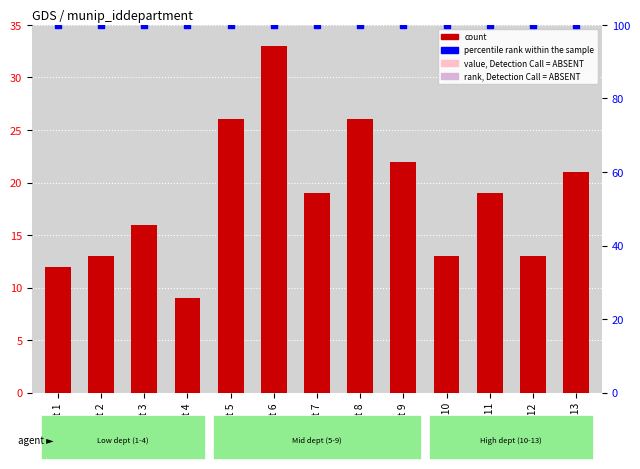

Which series reaches the maximum Y coordinate?

percentile rank within the sample